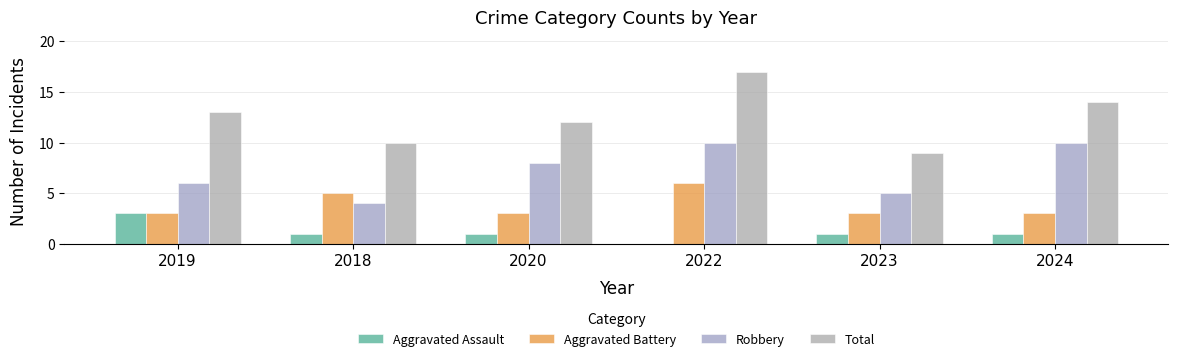

Is it true that Aggravated Battery equals 4 at 2019?

False